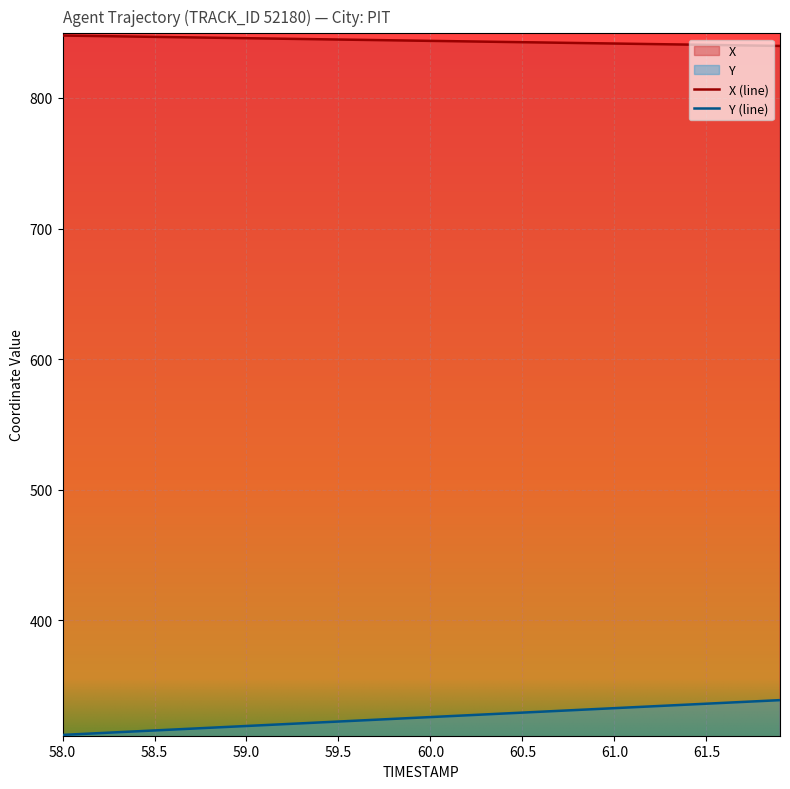

The X series shows 843.1 at 60.3. True or false?

True